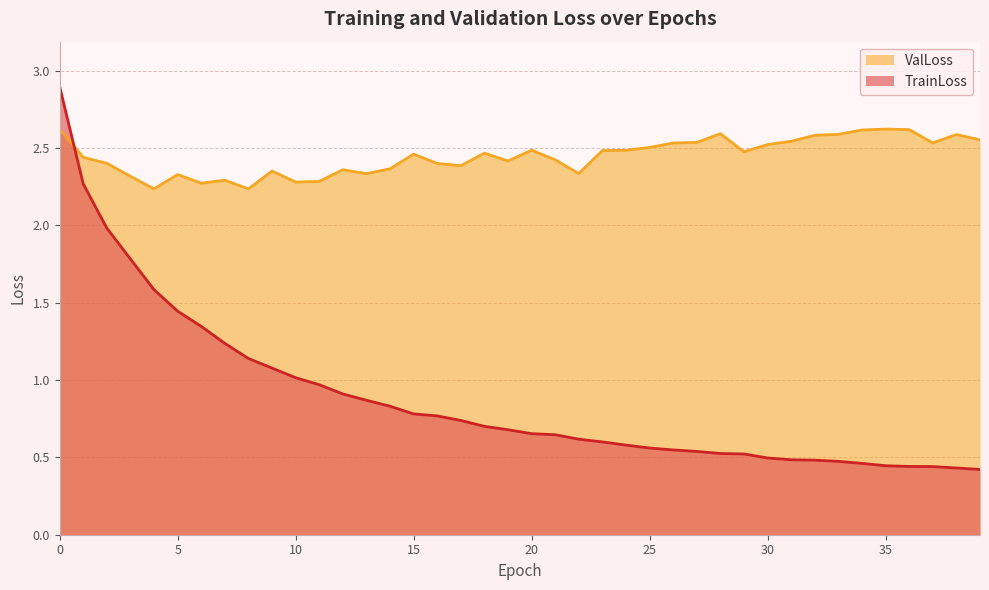

Count the number of categories in the chart.

40